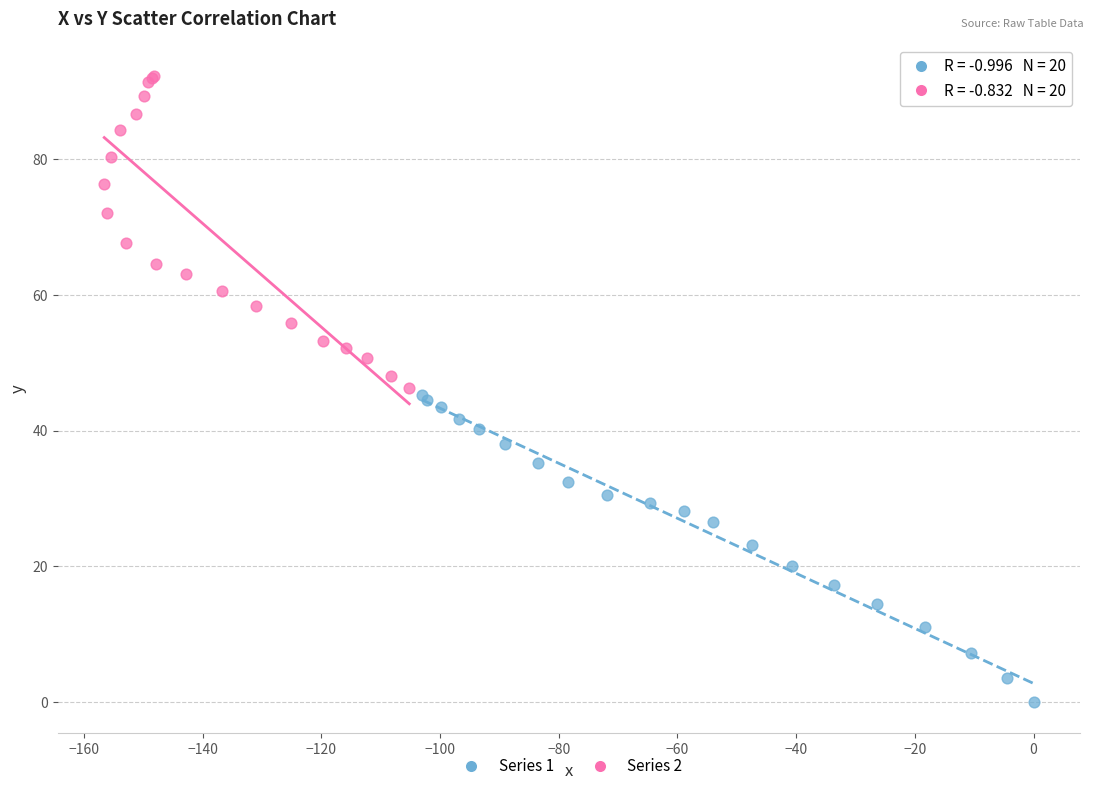

Which series contains the lowest Y value?

Series 1